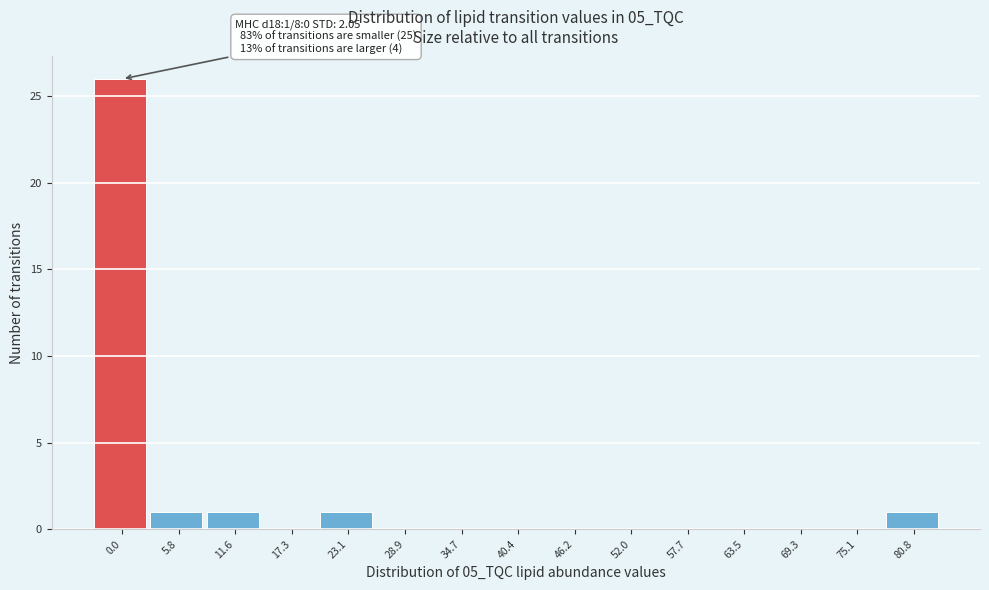

Reading left to right, what are all the values shown in this chart?

0.0=26	5.8=1	11.6=1	17.3=0	23.1=1	28.9=0	34.7=0	40.4=0	46.2=0	52.0=0	57.7=0	63.5=0	69.3=0	75.1=0	80.8=1